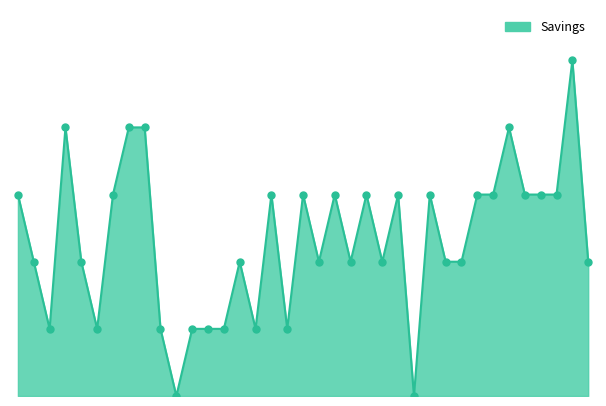

Does the chart have visible grid lines?

No